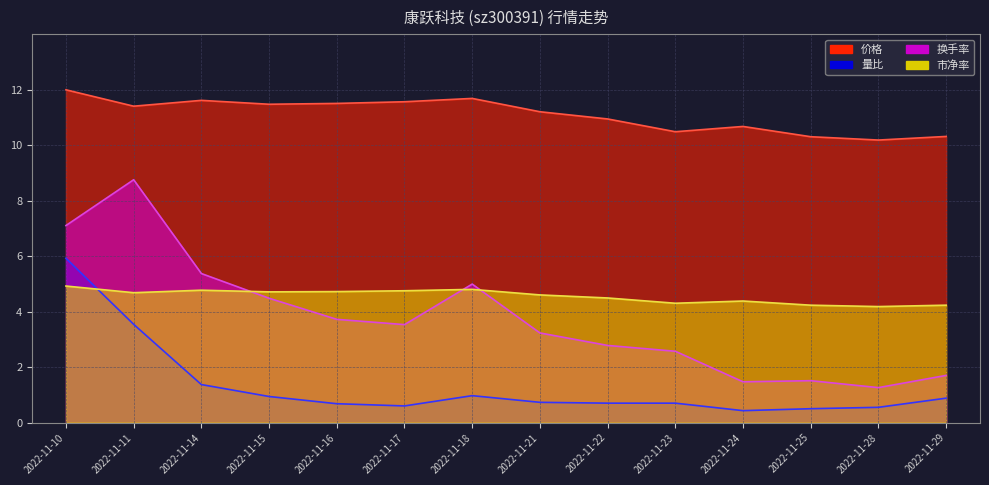

What is the total value across all series at 2022-11-18?

22.4